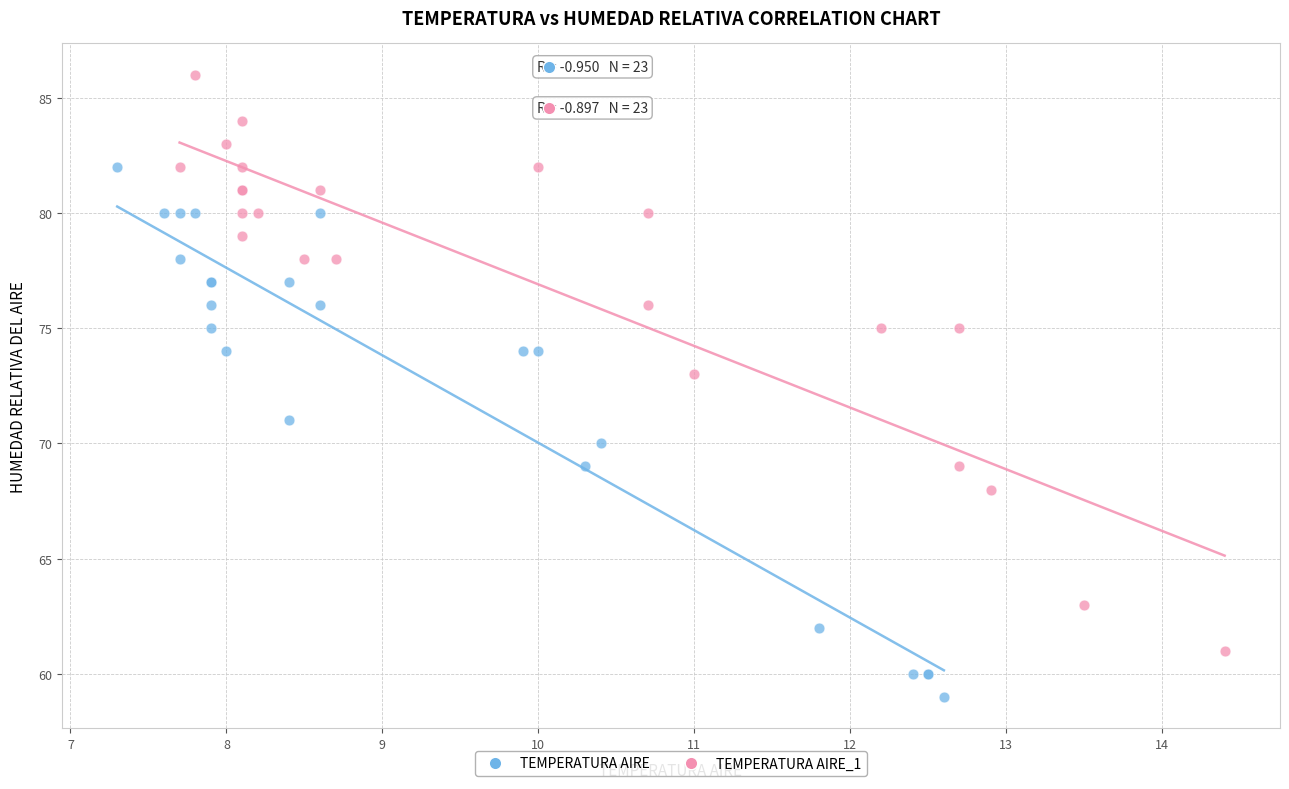

Which series reaches the minimum Y coordinate?

TEMPERATURA AIRE